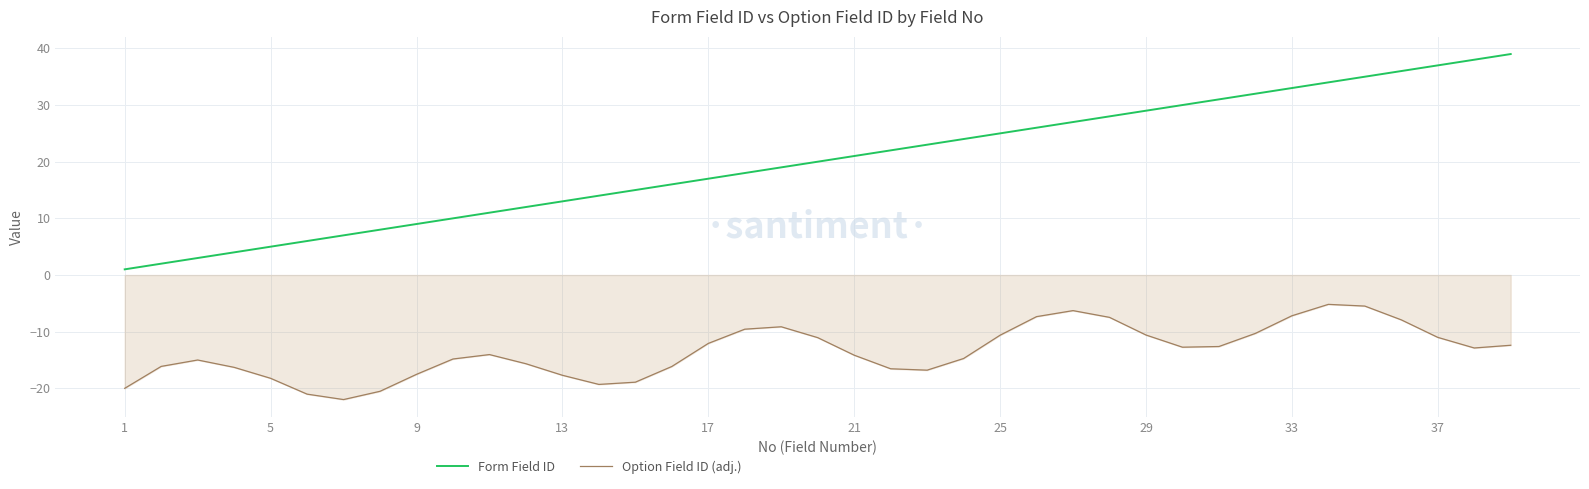

List the series in order of their overall mean, highest first.

Form Field ID, Option Field ID (adj.)